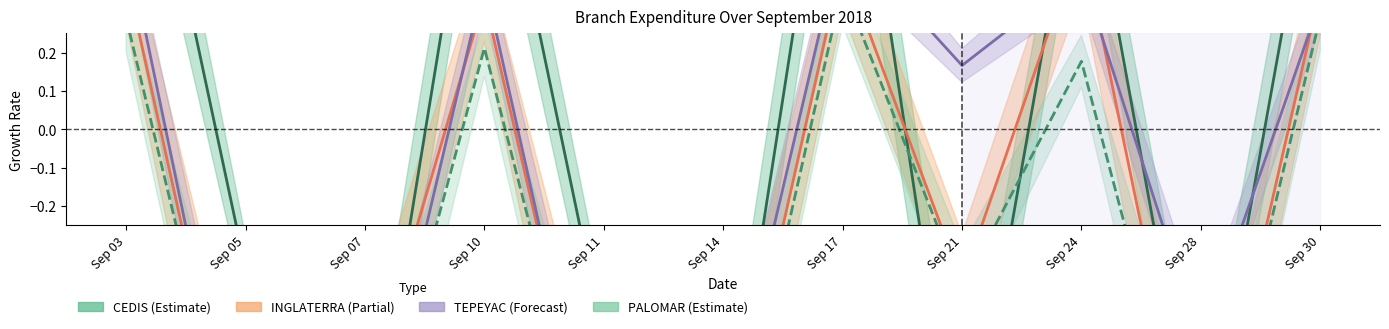

Where does the PALOMAR series first go above 0?

Sep 03